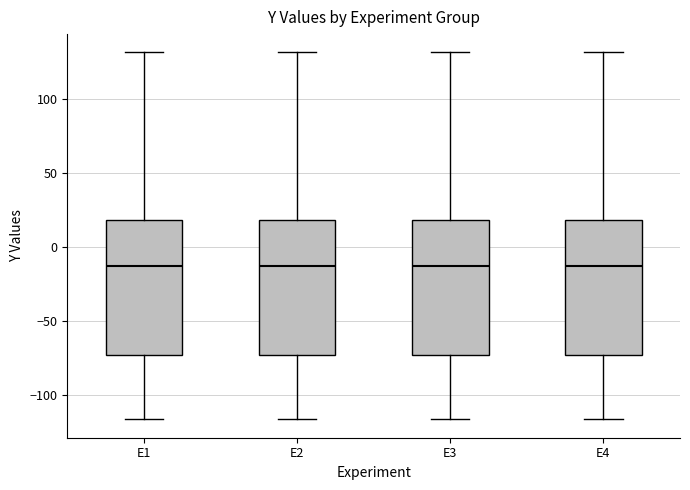

Reading left to right, transcribe this box plot: for each box, give where its median line is, the range the box spans, and where its two whiskers end, as read against the y-axis. The values are not printed on the chart, so give them approximately, as read against the axis.

E1: median -10, box -75 to 20, whiskers -115 to 130
E2: median -10, box -75 to 20, whiskers -115 to 130
E3: median -10, box -75 to 20, whiskers -115 to 130
E4: median -10, box -75 to 20, whiskers -115 to 130